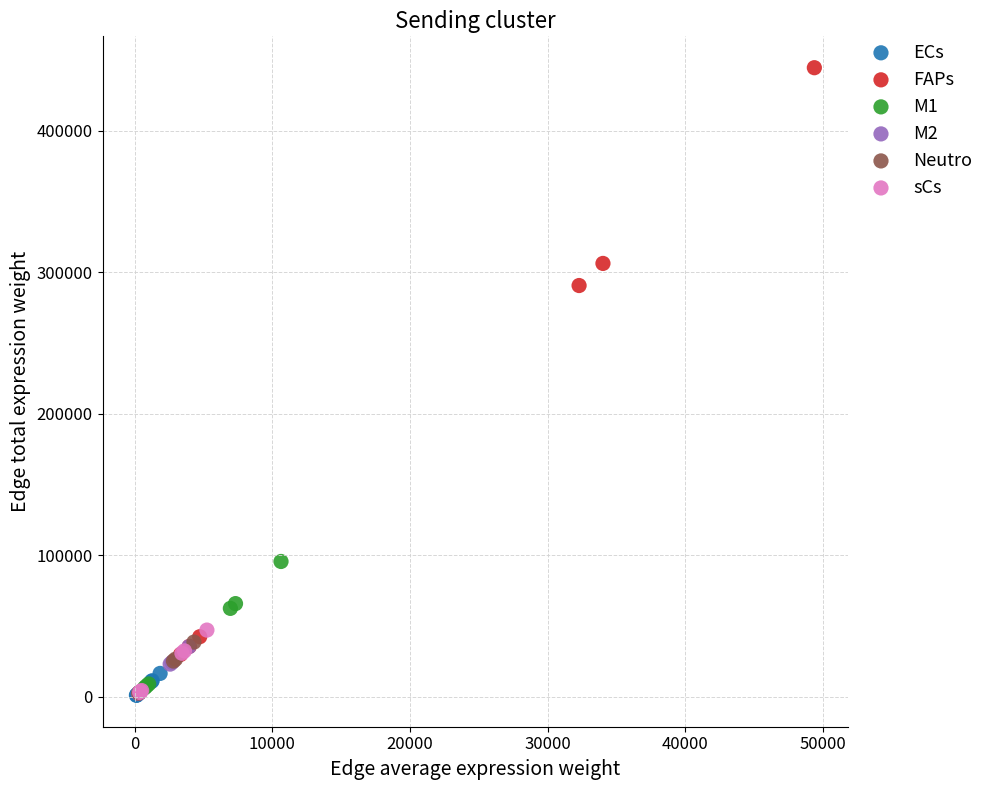

Which series has the widest spread of Y values?

FAPs